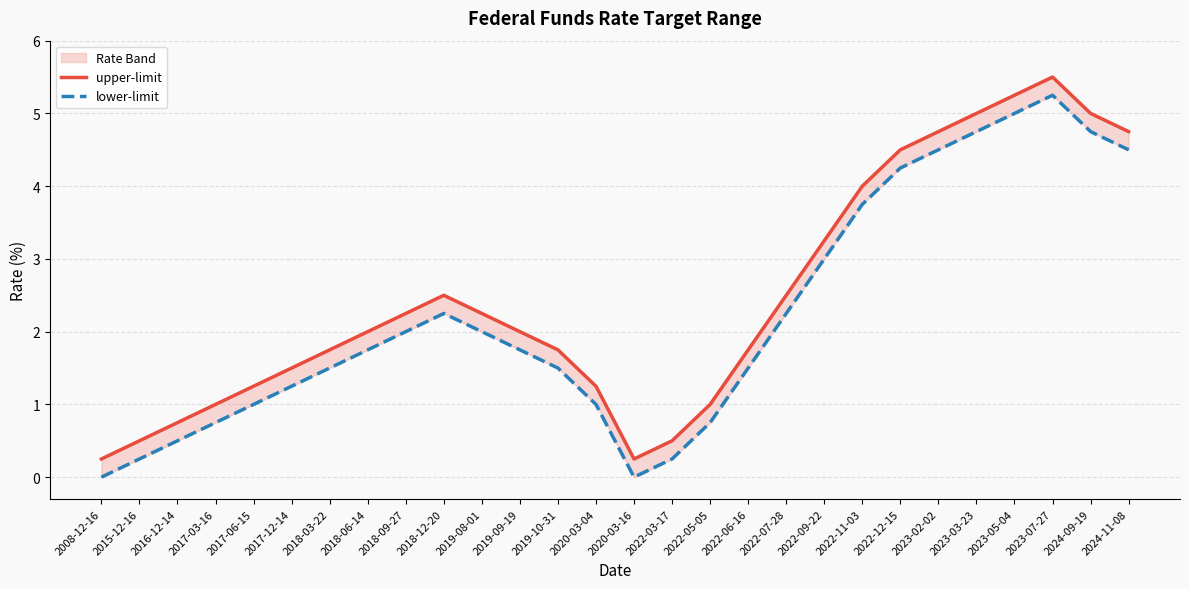

What are all the series names shown in the legend?

upper-limit, lower-limit